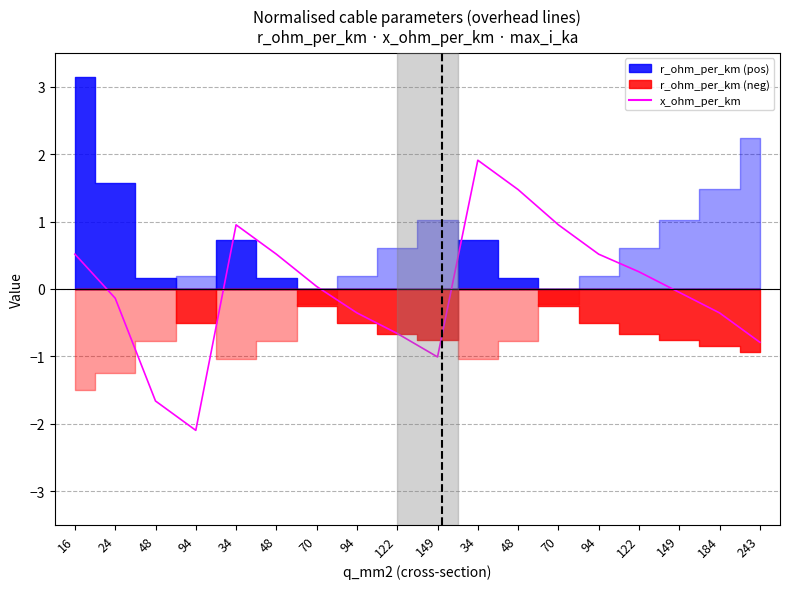

Rank the categories by value from lowest to highest.

94, 48, 149, 243, 122, 94, 184, 24, 149, 70, 122, 16, 48, 94, 34, 70, 48, 34